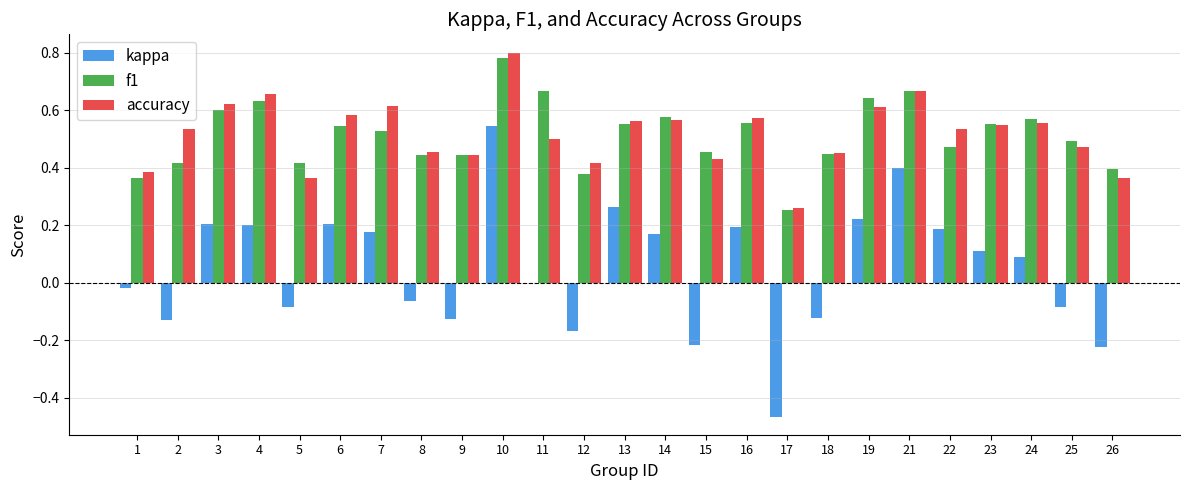

Is the value of f1 at 14 greater than the value of kappa at 18?

Yes